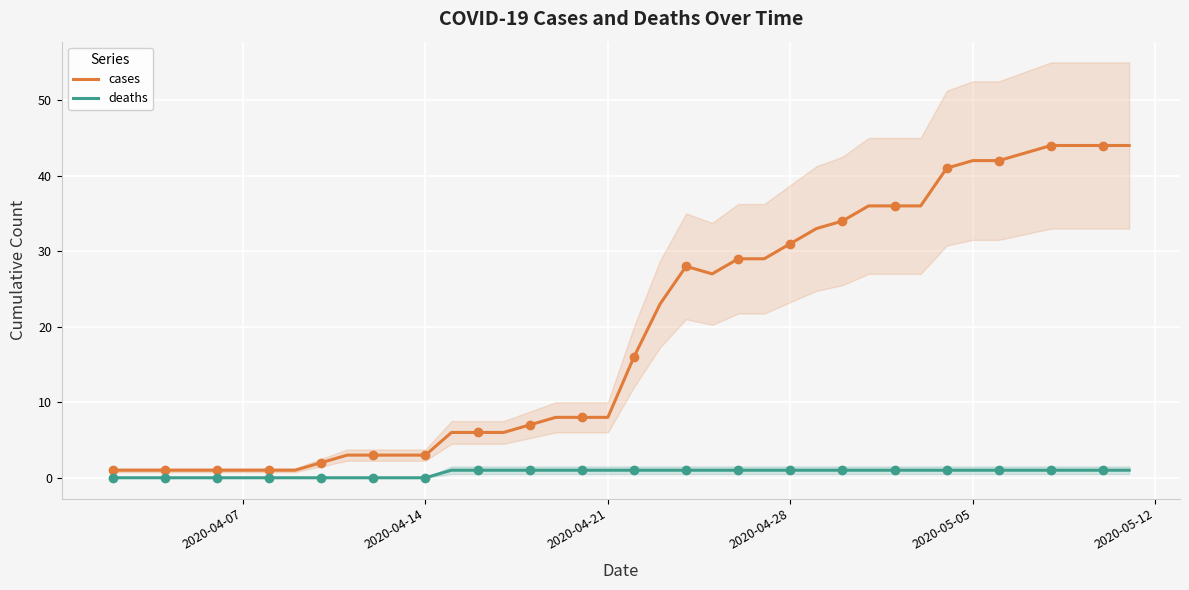

True or false: cases has a value of 13 at 2020-04-21.

False